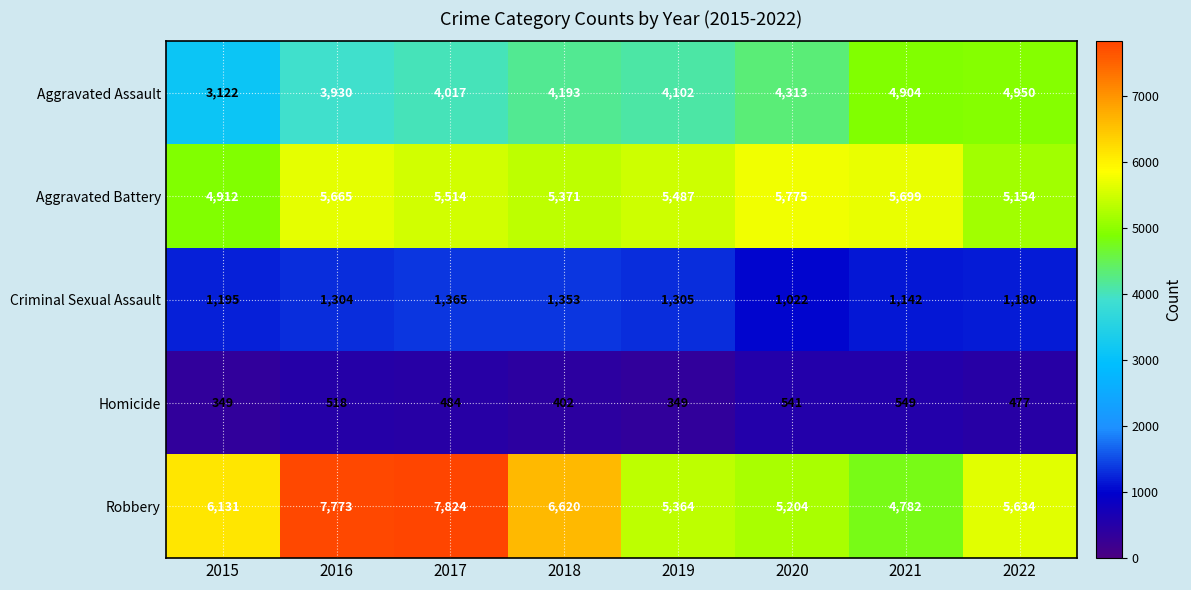

Rank the series by their maximum value, from lowest to highest.

Homicide, Criminal Sexual Assault, Aggravated Assault, Aggravated Battery, Robbery